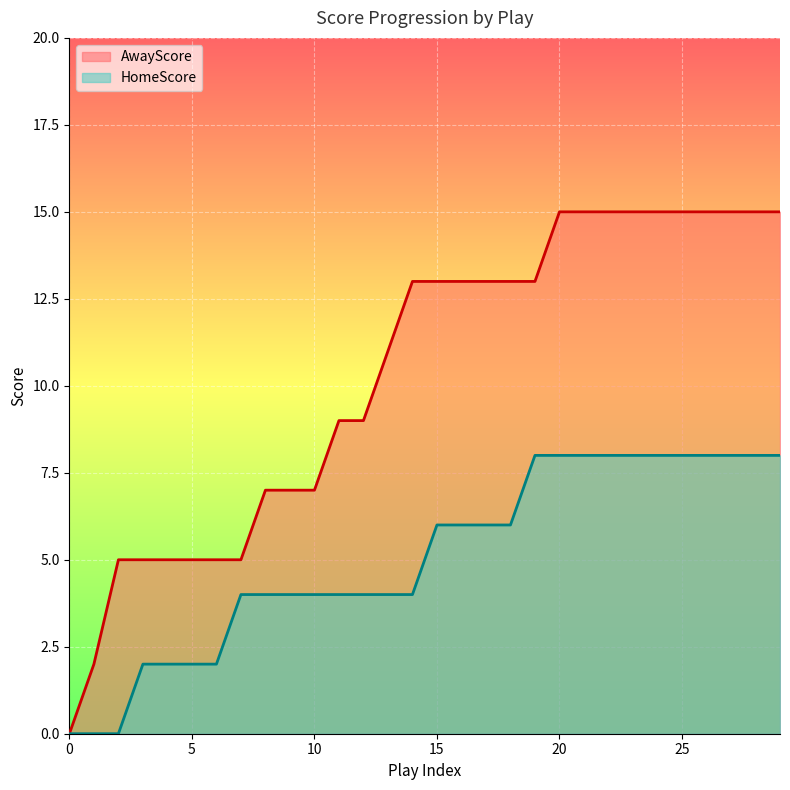

The value of HomeScore at 22 is 11. True or false?

False